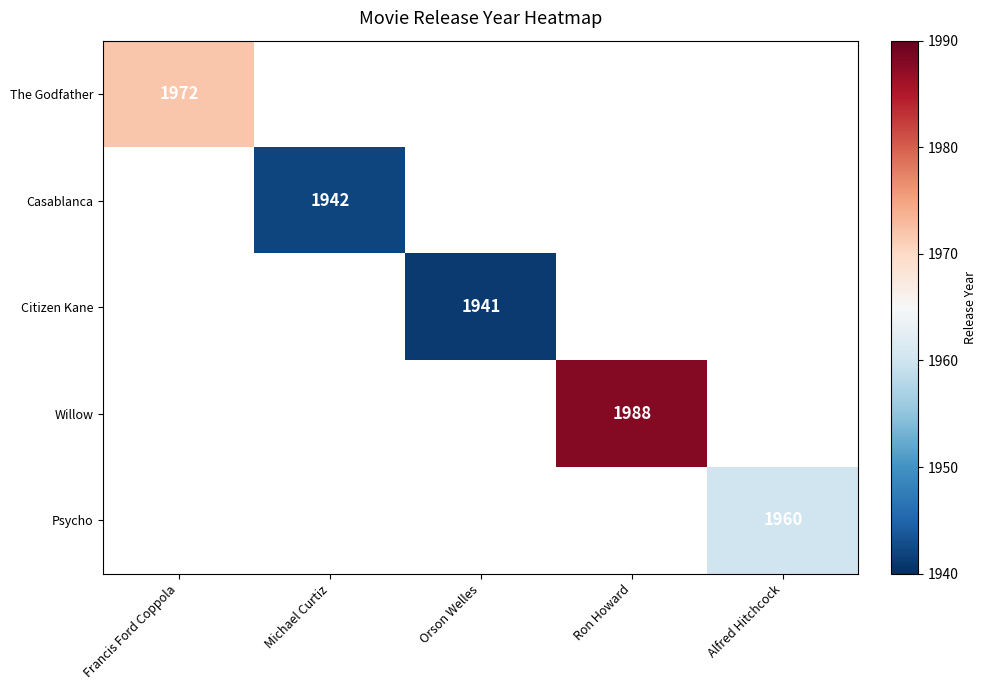

The value of Psycho at Alfred Hitchcock is 440. True or false?

False